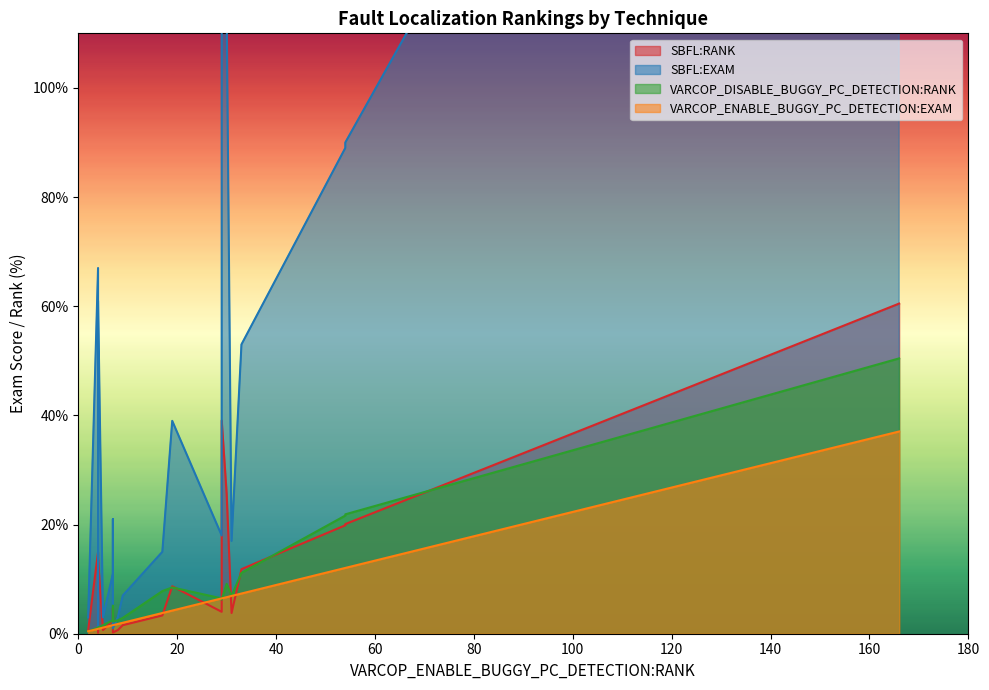

Reading left to right, extract all data points from this chart.

SBFL:RANK: 19.9	3.8	0.7	3.3	2.5	1.6	60.5	39.1	11.8	0.2	0.7	0.2	15.0	20.1	13.6	25.7	0.7	4.0	4.7	8.7
SBFL:EXAM: 89.0	17.0	3.0	15.0	11.0	7.0	271.0	175.0	53.0	1.0	3.0	1.0	67.0	90.0	61.0	115.0	3.0	18.0	21.0	39.0
VARCOP_DISABLE_BUGGY_PC_DETECTION:RANK: 21.7	6.9	2.5	7.8	2.5	2.9	50.4	6.2	11.2	2.2	0.4	0.9	1.1	21.9	1.1	9.2	1.6	6.5	5.1	8.5
VARCOP_ENABLE_BUGGY_PC_DETECTION:EXAM: 12.1	6.9	1.8	3.8	1.6	2.0	37.1	6.5	7.4	1.6	0.4	0.9	0.9	12.1	0.9	6.7	1.1	6.5	1.6	4.2